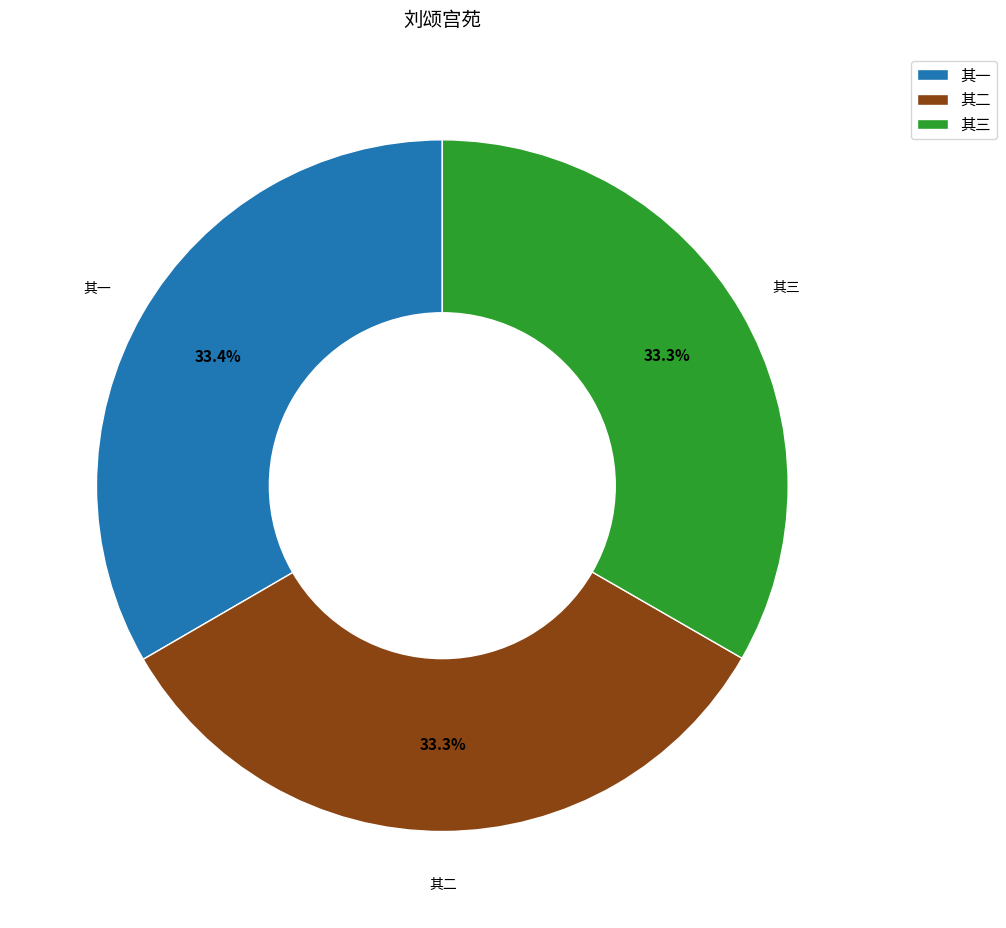

Is the sum of 其二 and 其一 greater than half?

Yes